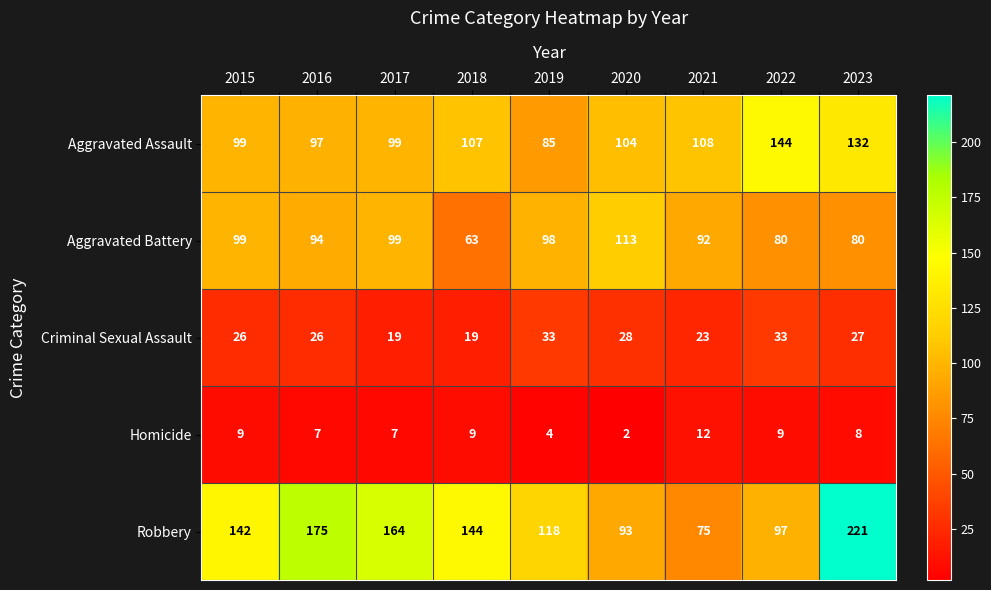

What is the difference between the maximum and minimum values in the Homicide series?

10